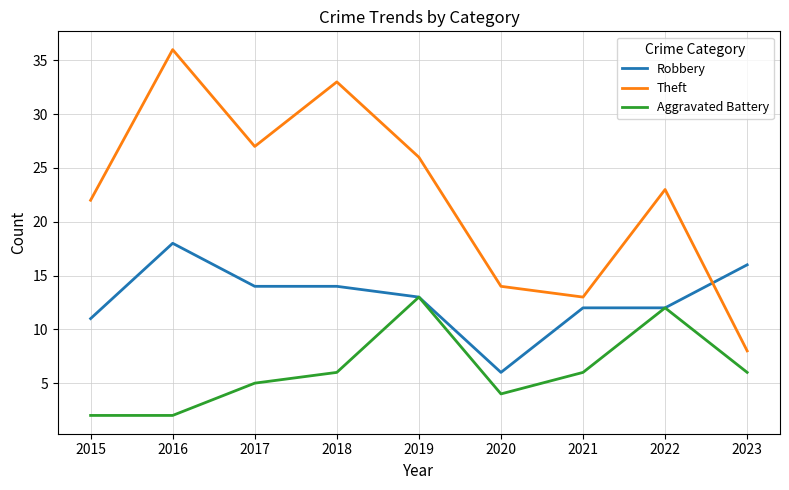

Which label corresponds to the largest value in the chart?

2016